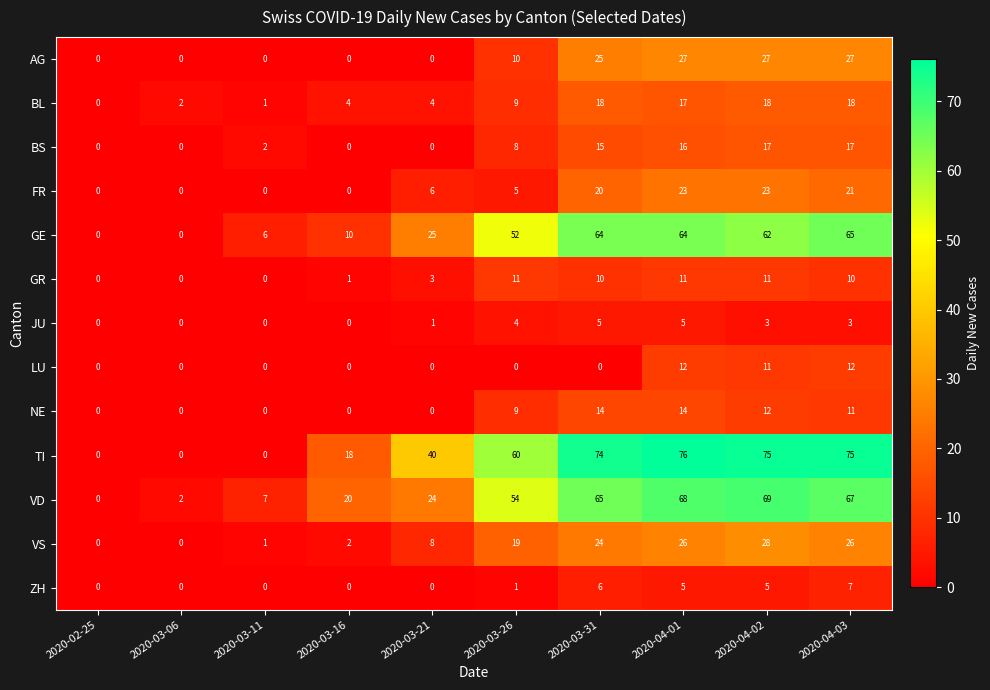

At which label is FR closest to 11?

2020-03-21